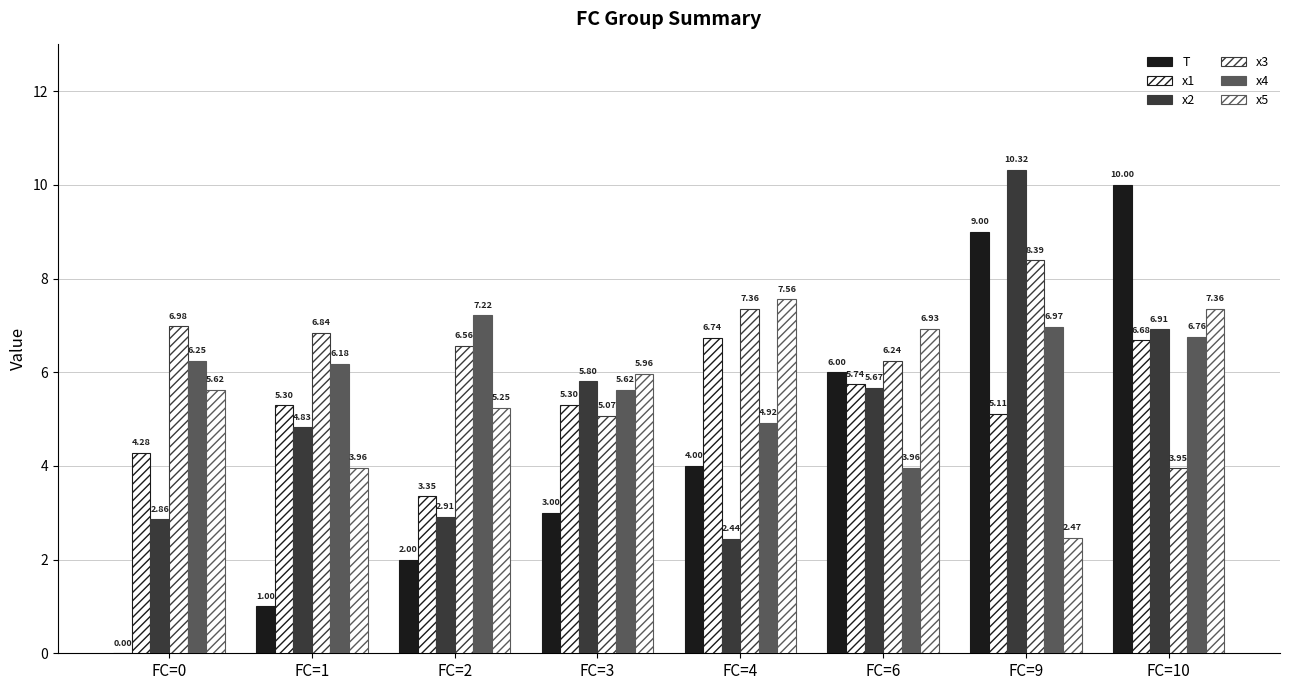

Between FC=6 and FC=3, which is larger?

FC=6